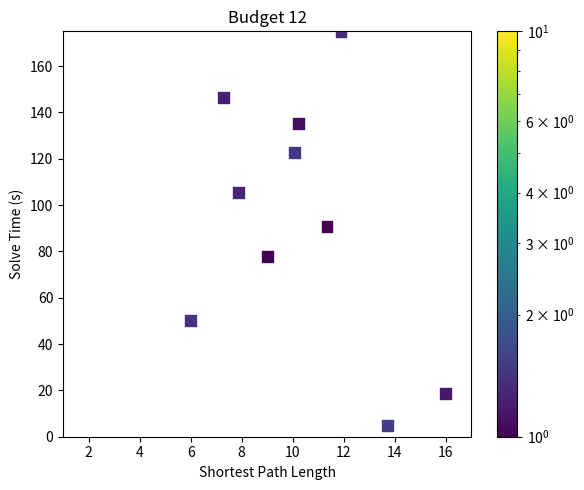

What is the average Y value?

92.7